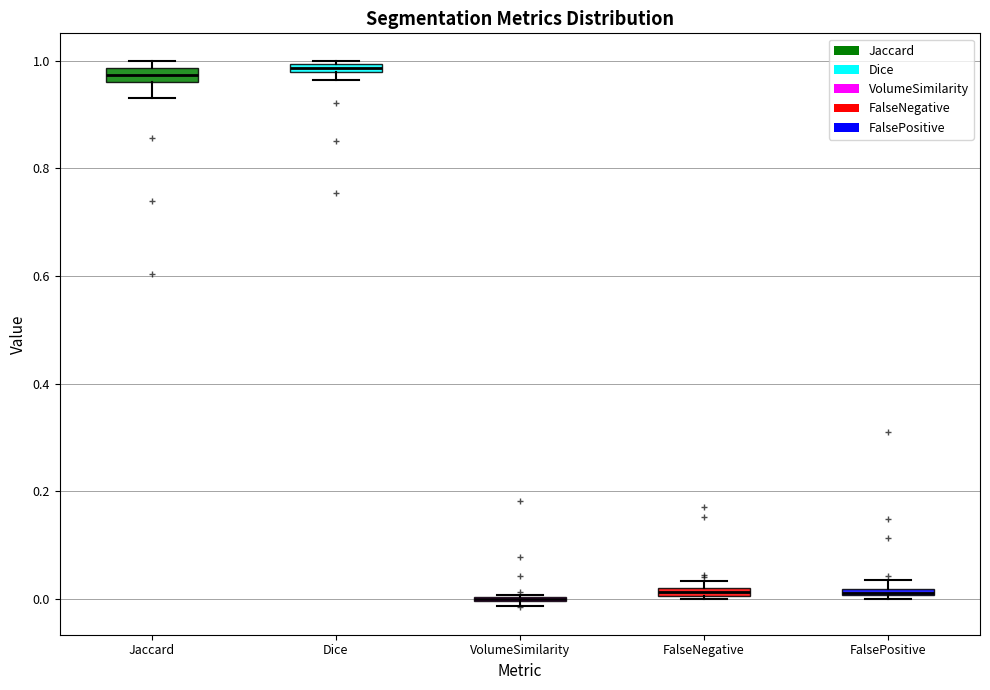

Where is the lower edge of the box for Jaccard on the y-axis? The values are not printed on the chart, so give them approximately, as read against the axis.

0.96